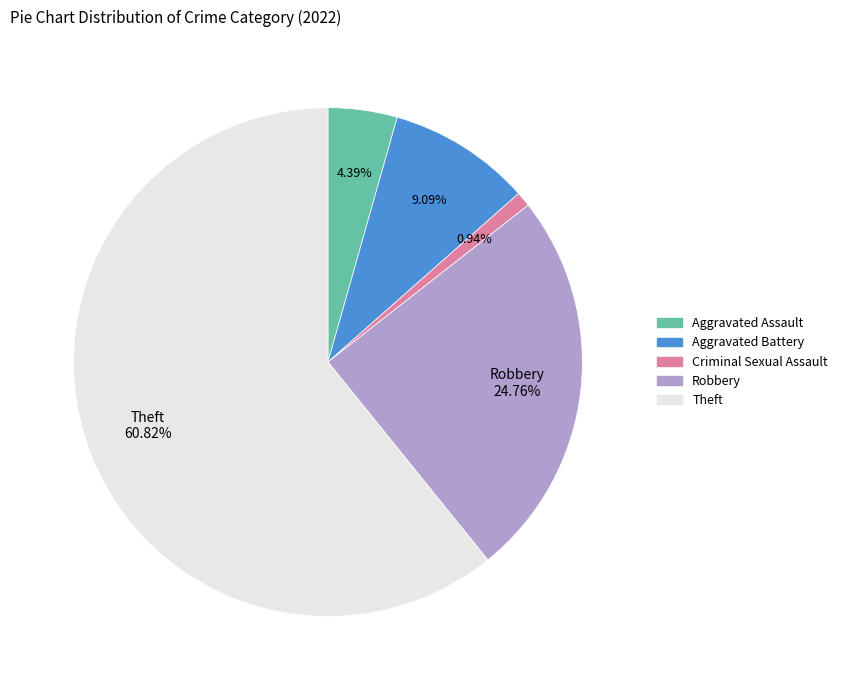

To the nearest percent, what is the average slice percentage?

20%